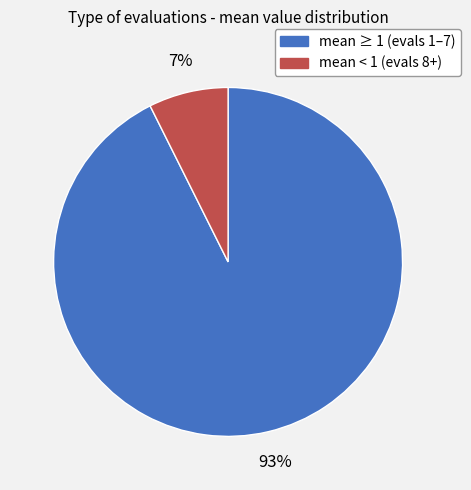

To the nearest percent, what is the average slice percentage?

50%